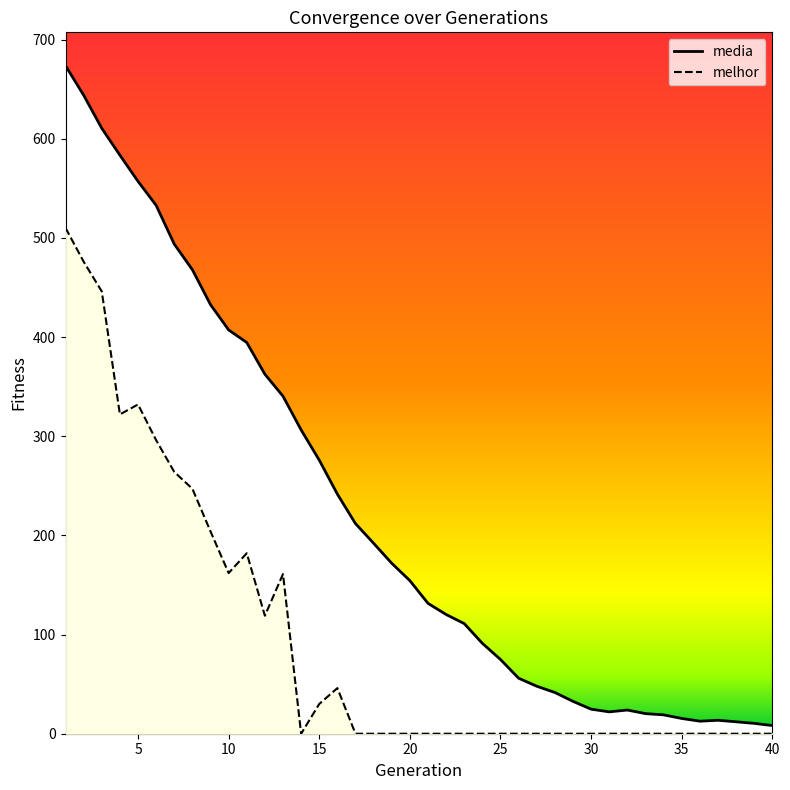

True or false: media and melhor cross at least once.

False